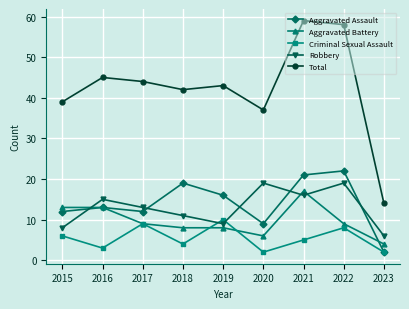

Count the Criminal Sexual Assault values in the range 3 to 8.

5